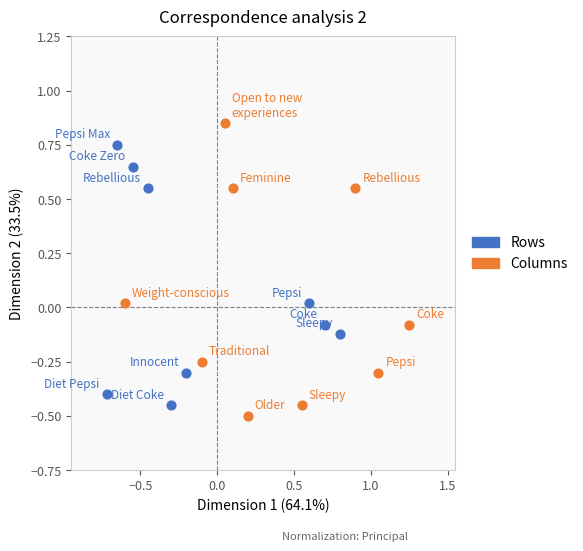

Which series reaches the maximum Y coordinate?

Columns